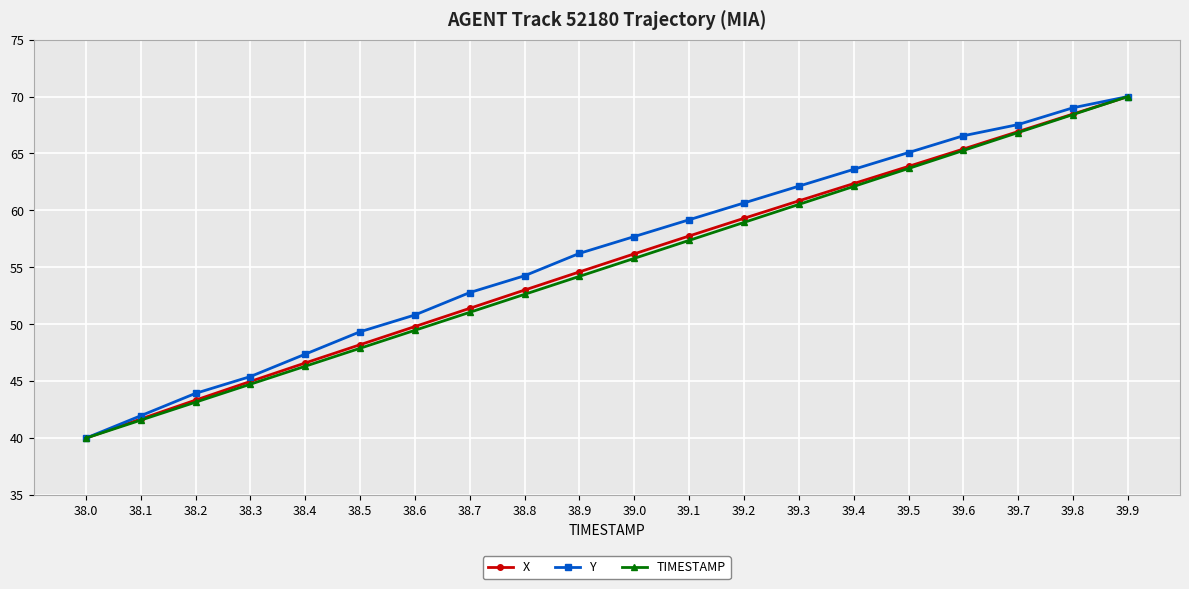

True or false: Y has more than 2 points higher than both neighbors.

False